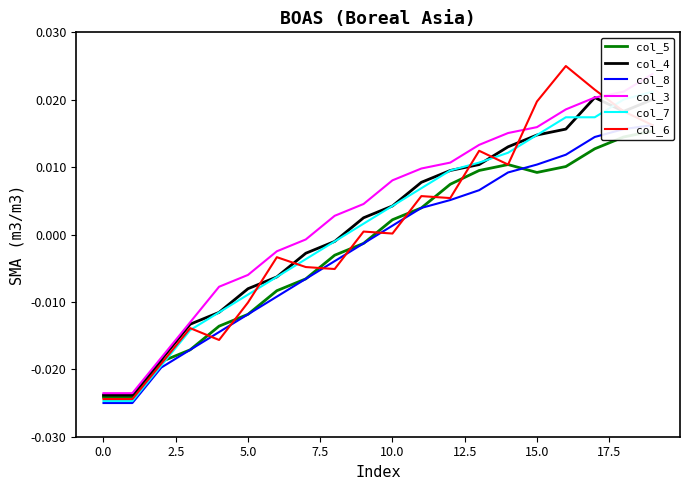

At 11, list the series in order from smallest to largest.

col_5, col_8, col_6, col_7, col_4, col_3